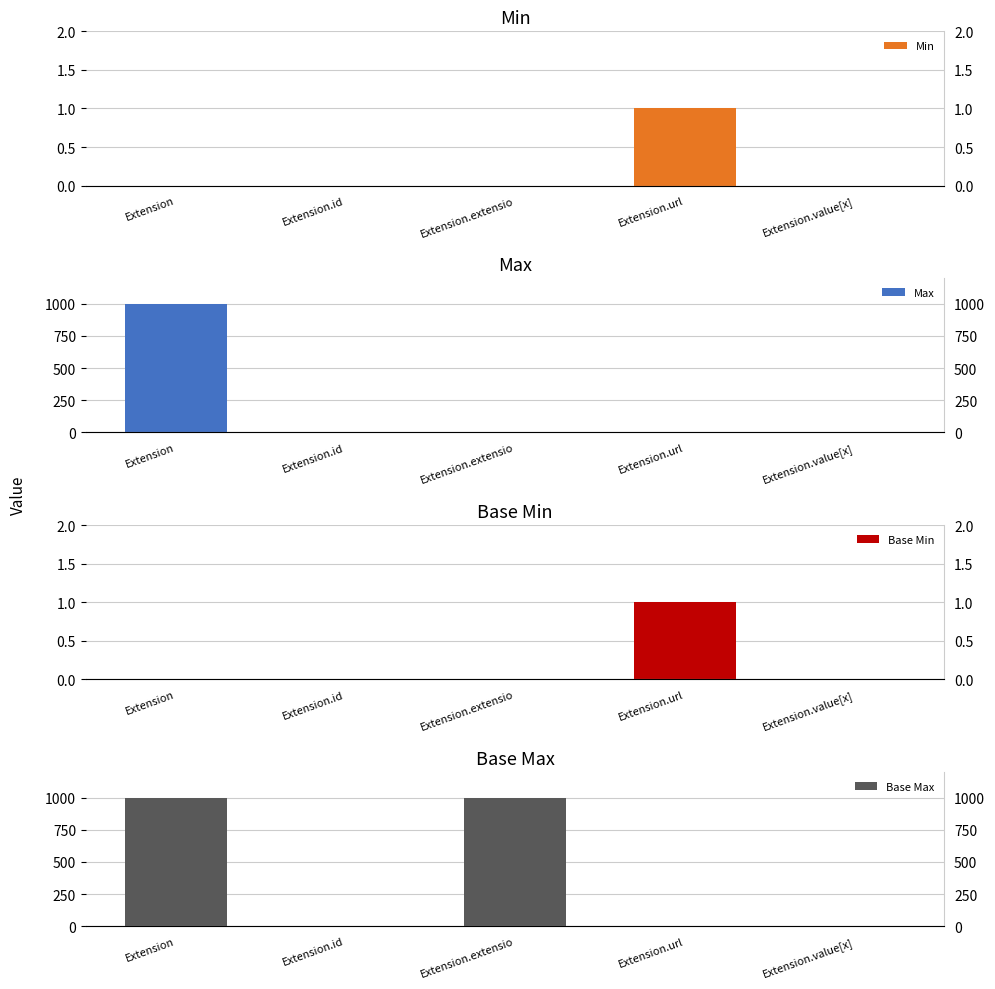

Reading right to left, transcribe all the data shown in this chart.

Min: Extension.value[x]=0	Extension.url=1	Extension.extensio=0	Extension.id=0	Extension=0
Max: Extension.value[x]=1	Extension.url=1	Extension.extensio=0	Extension.id=1	Extension=999
Base Min: Extension.value[x]=0	Extension.url=1	Extension.extensio=0	Extension.id=0	Extension=0
Base Max: Extension.value[x]=1	Extension.url=1	Extension.extensio=999	Extension.id=1	Extension=999